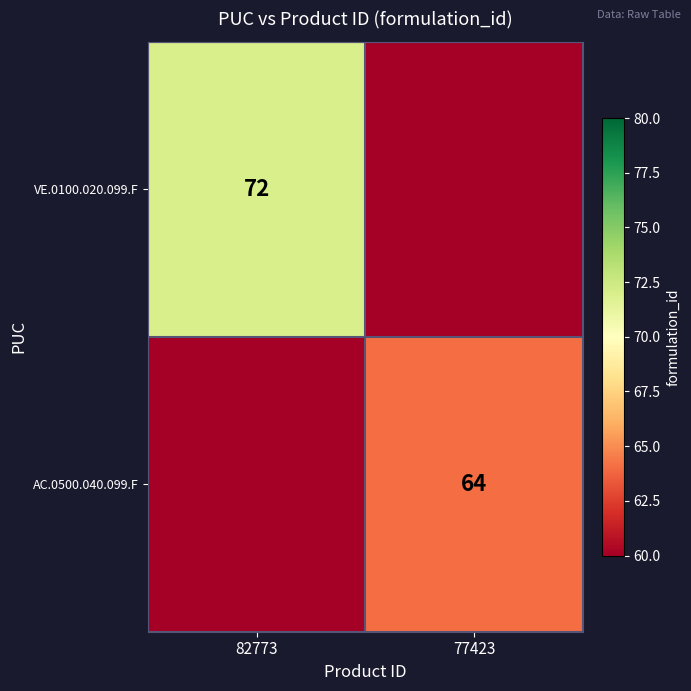

What is the total value across all series at 77423?

64